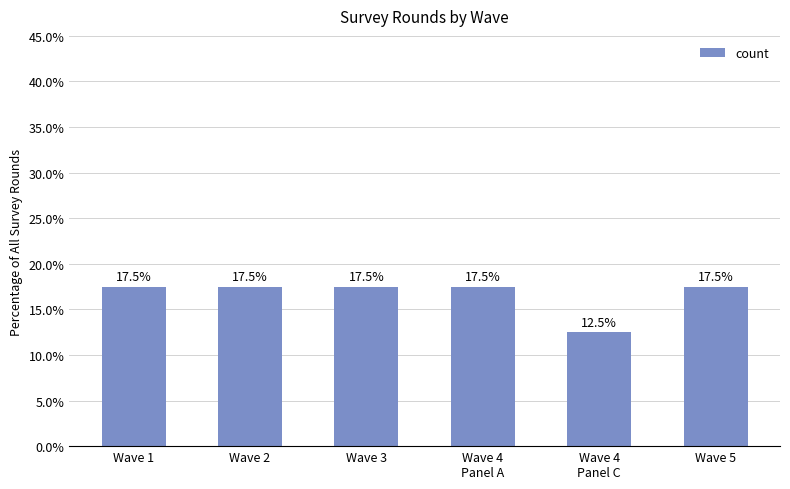

The value at Wave 5 is 27.3. True or false?

False